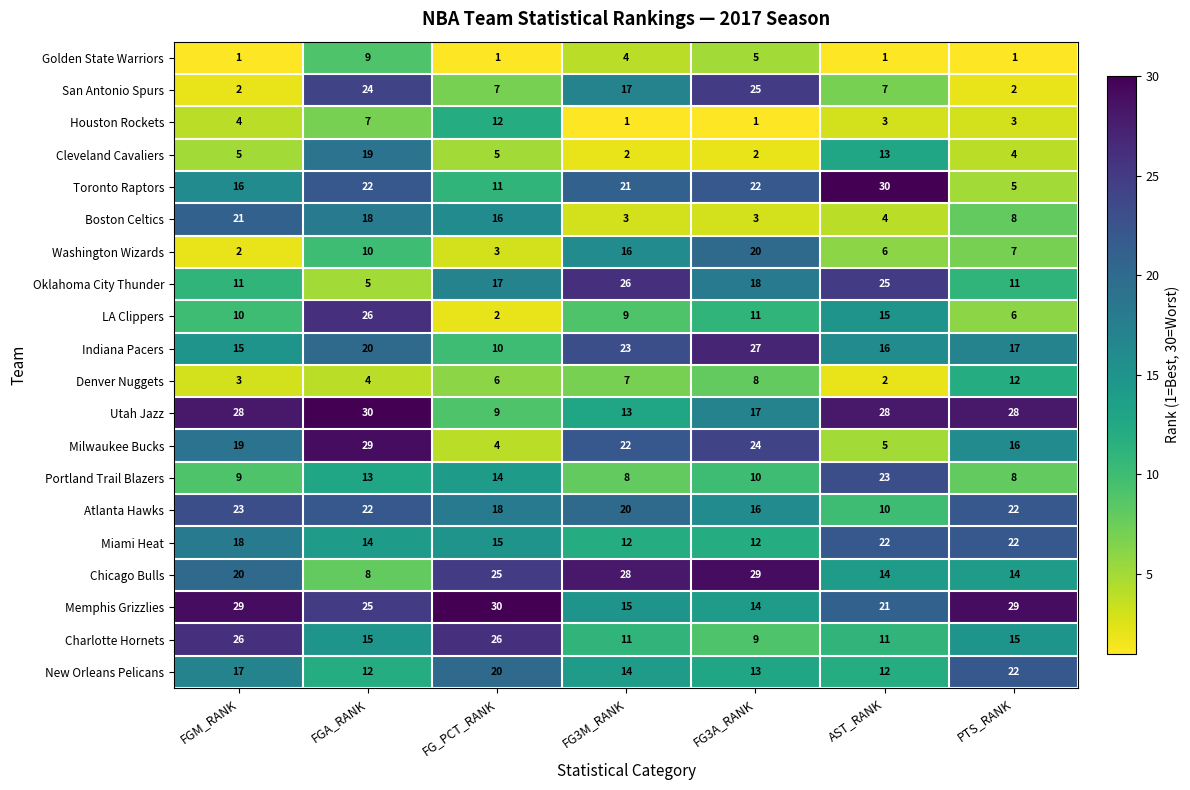

Which series changed the most between FG3A_RANK and AST_RANK?

Milwaukee Bucks